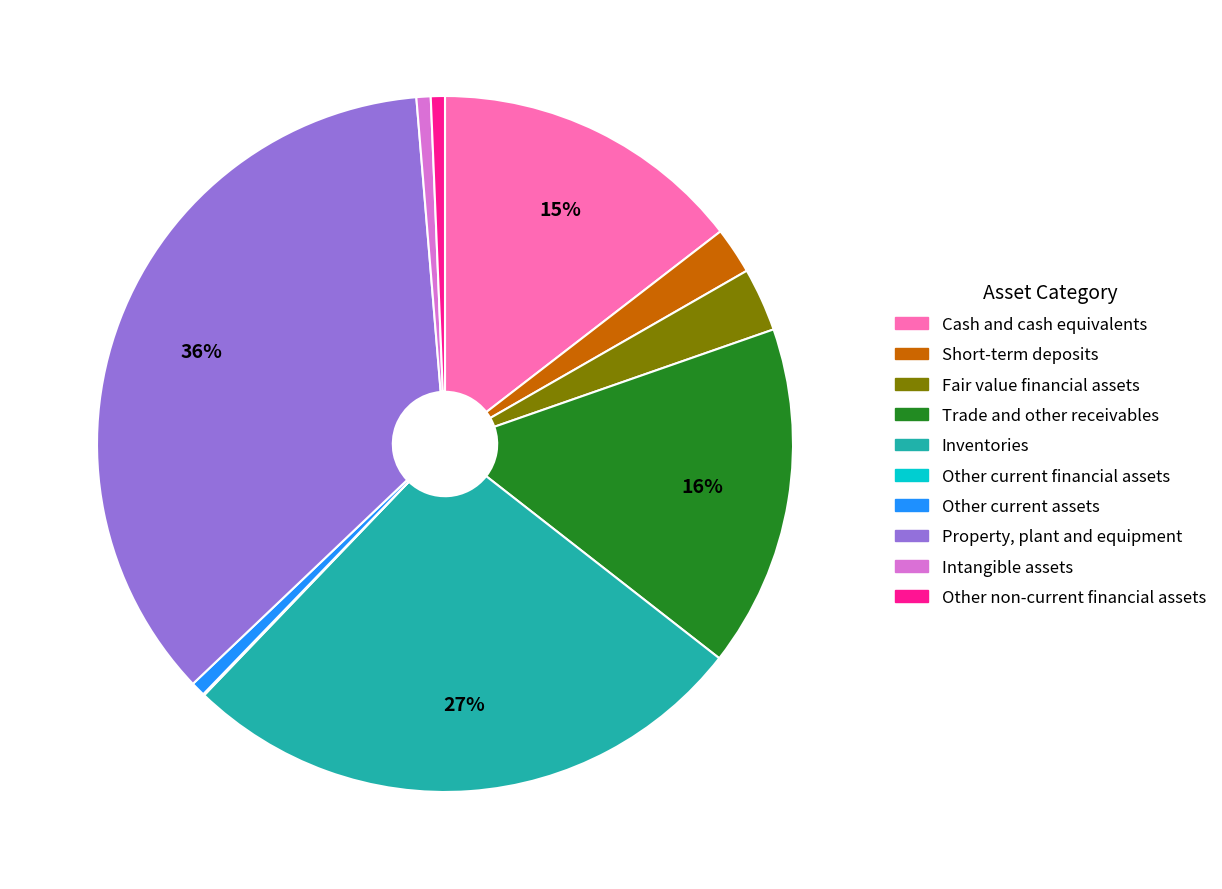

Between Cash and cash equivalents and Trade and other receivables, which is larger?

Trade and other receivables